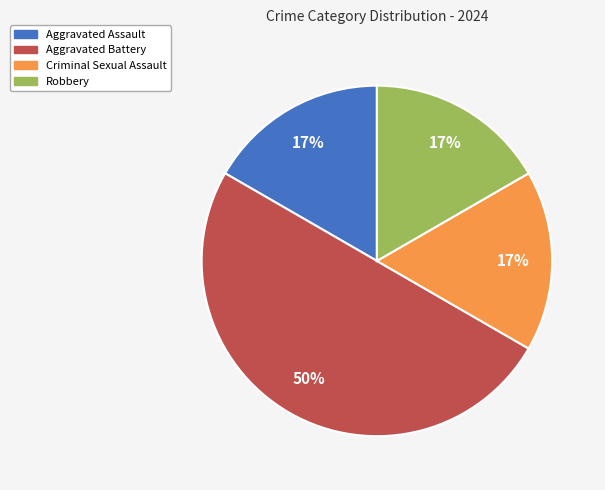

Combined, do Criminal Sexual Assault and Aggravated Assault account for over 50%?

No